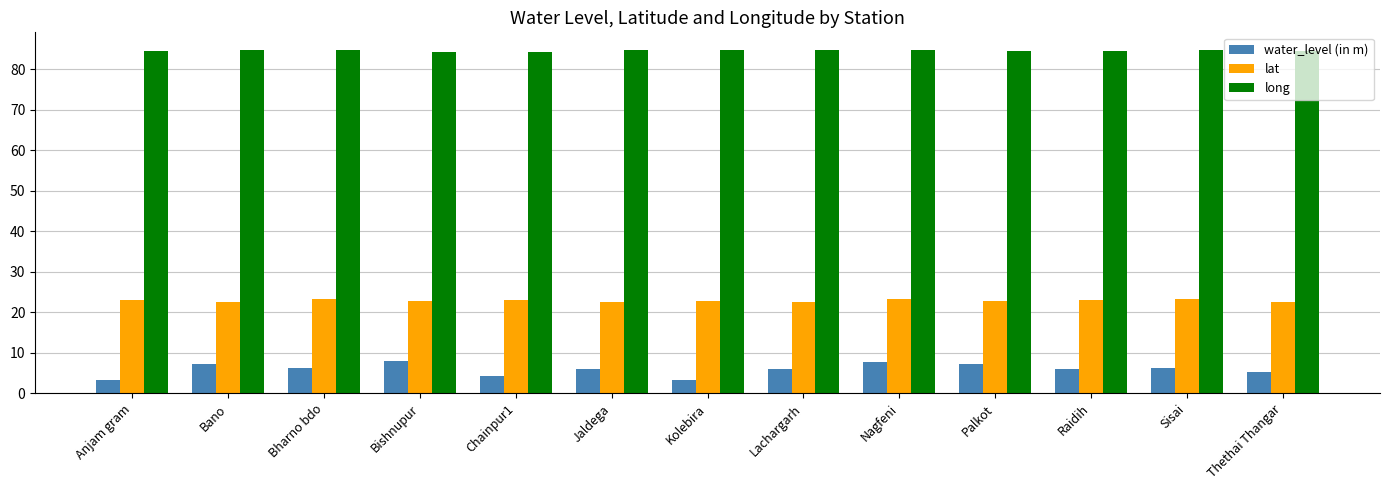

What is the lowest value of the long series?

84.2